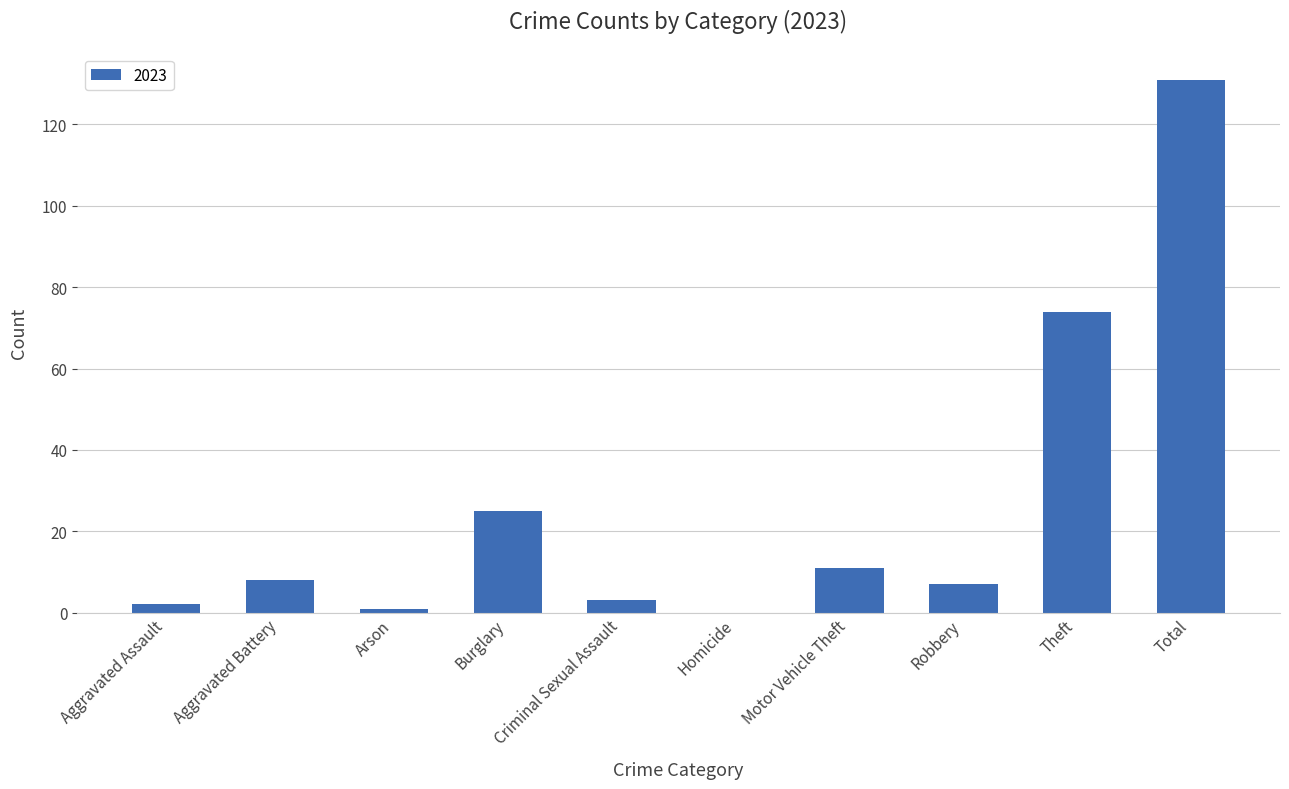

What is the change in value from Homicide to Total?

+131